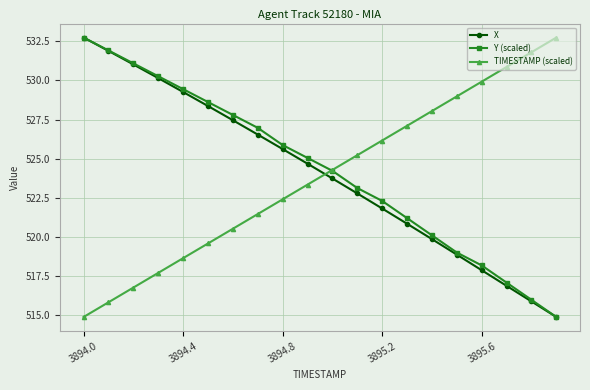

True or false: Y (scaled) has more than 2 points higher than both neighbors.

False